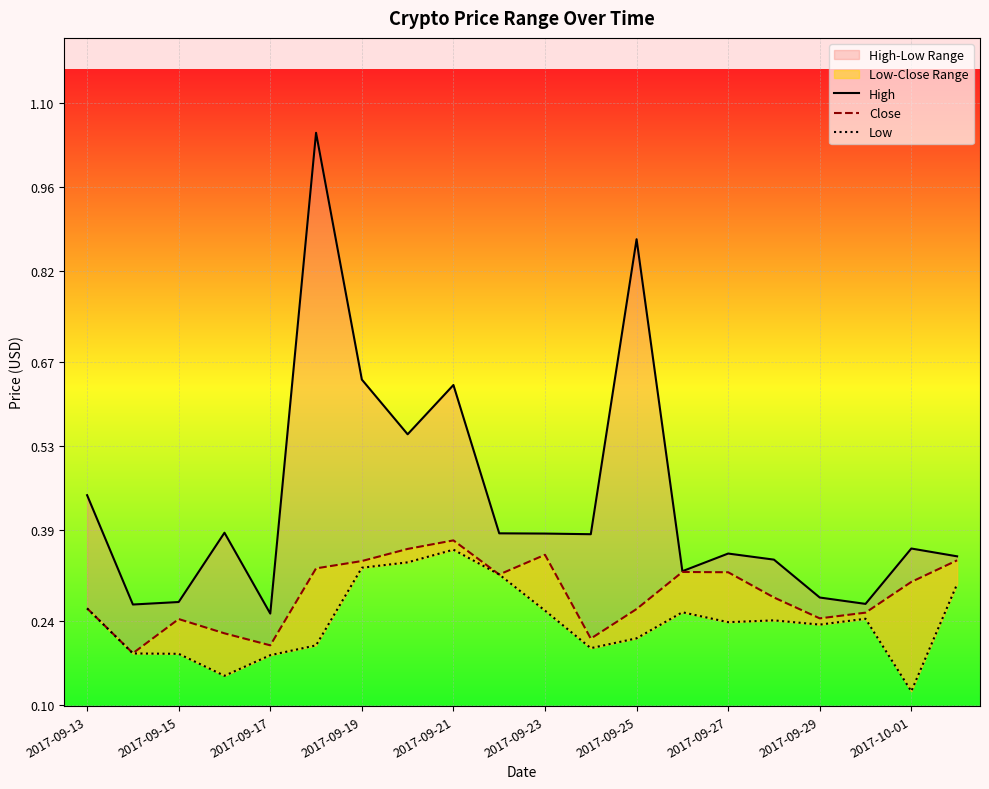

True or false: Low has more than 0 interior local peaks.

True